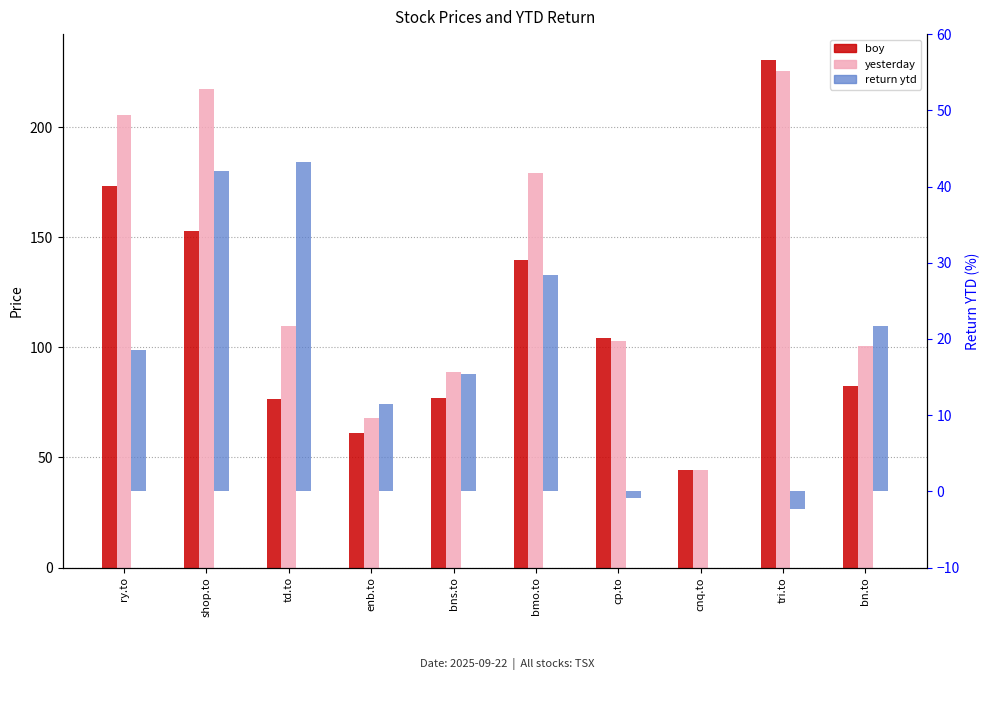

Does the chart contain any negative values?

Yes